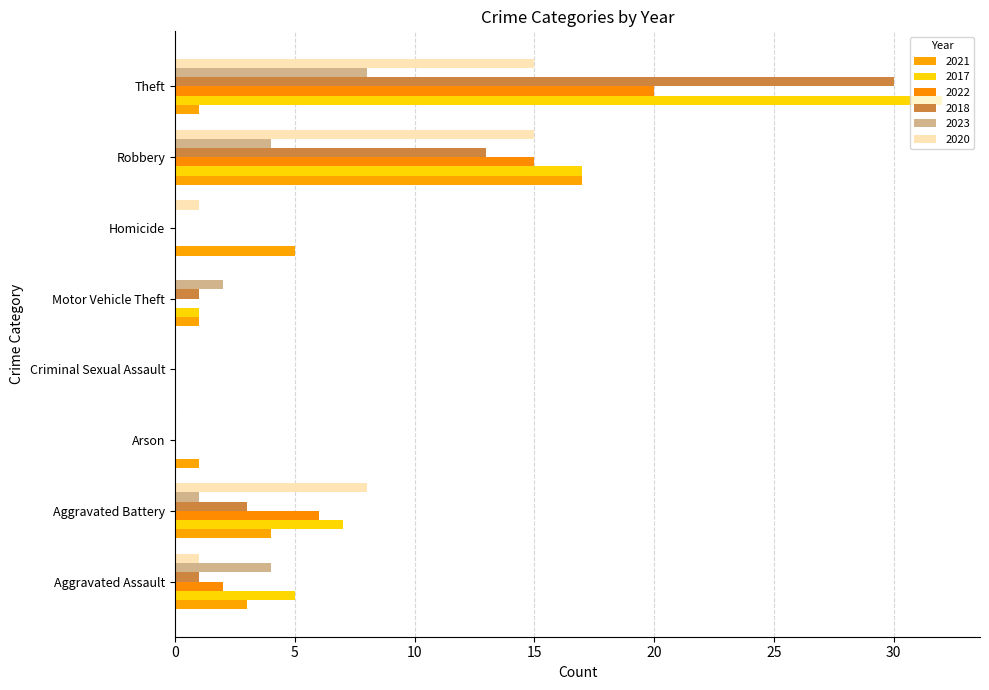

Which series has the largest total across all categories?

2017